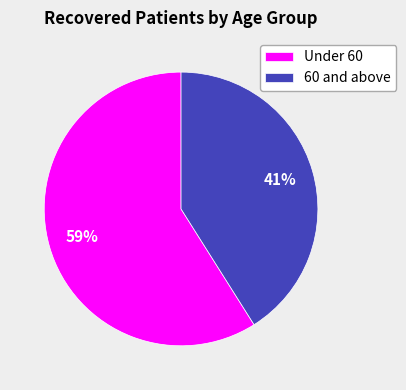

Approximately how many times larger is the value at 60 and above compared to Under 60?

0.7